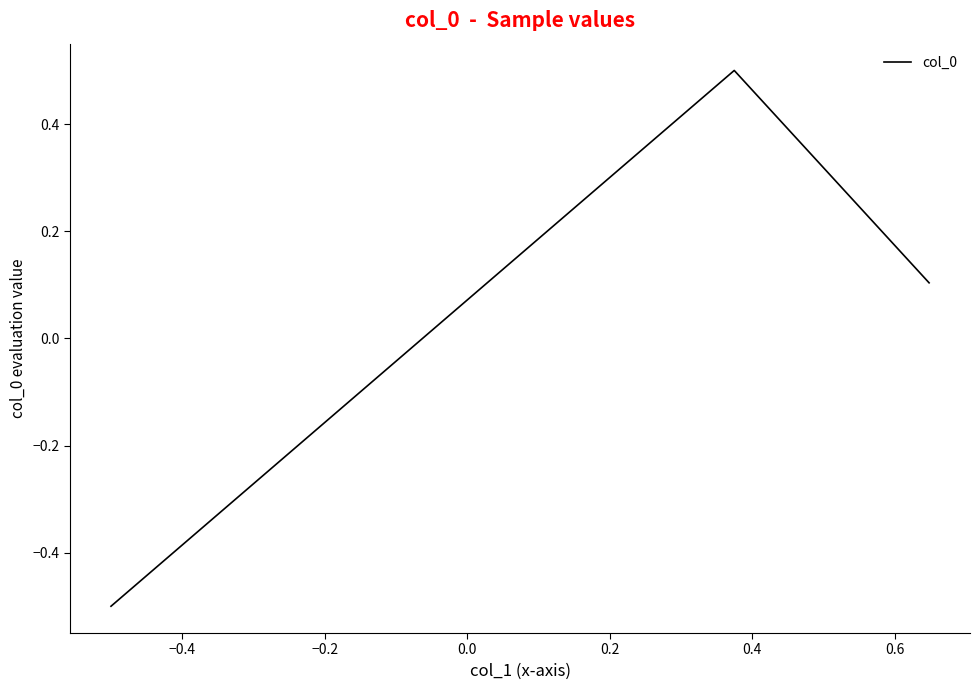

How many values are below 0?

1